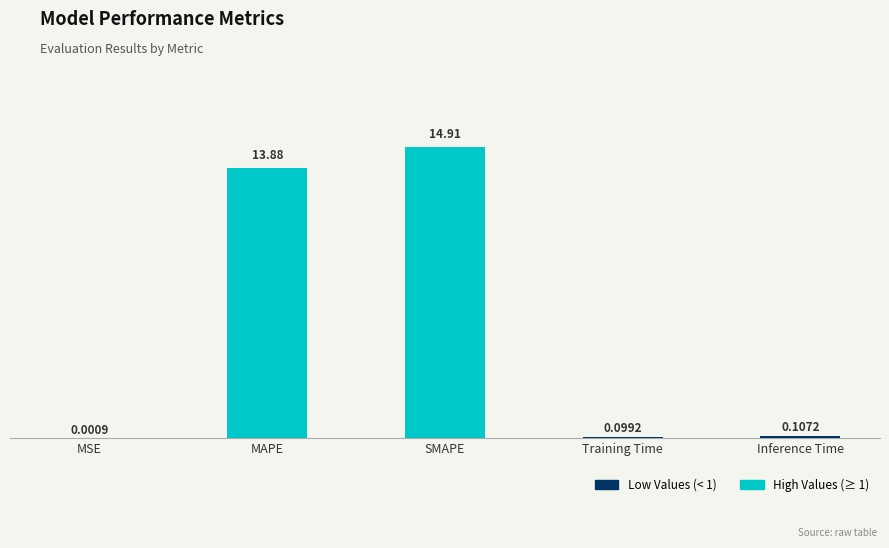

What is the change in value from MSE to Training Time?

+0.1